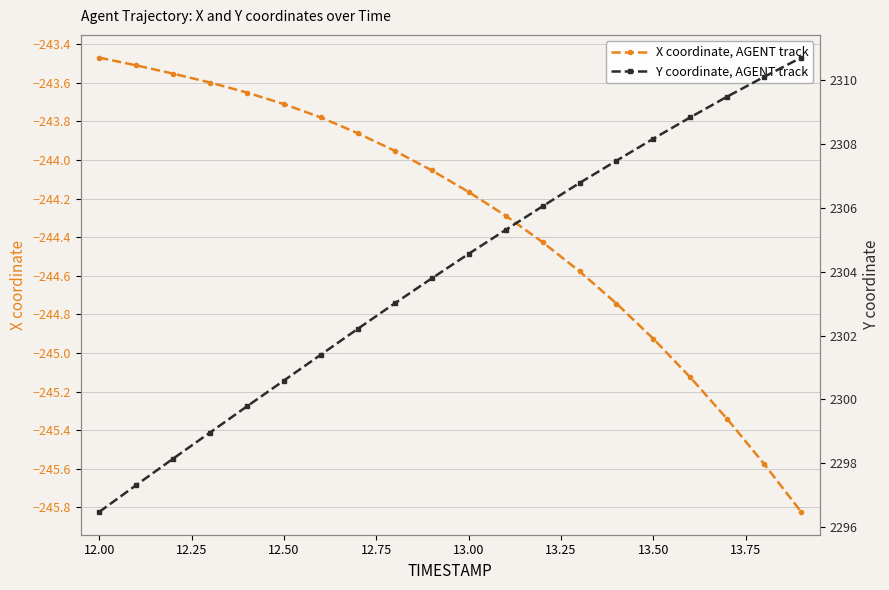

Where does the X coordinate, AGENT track series first go above -244?

12.00